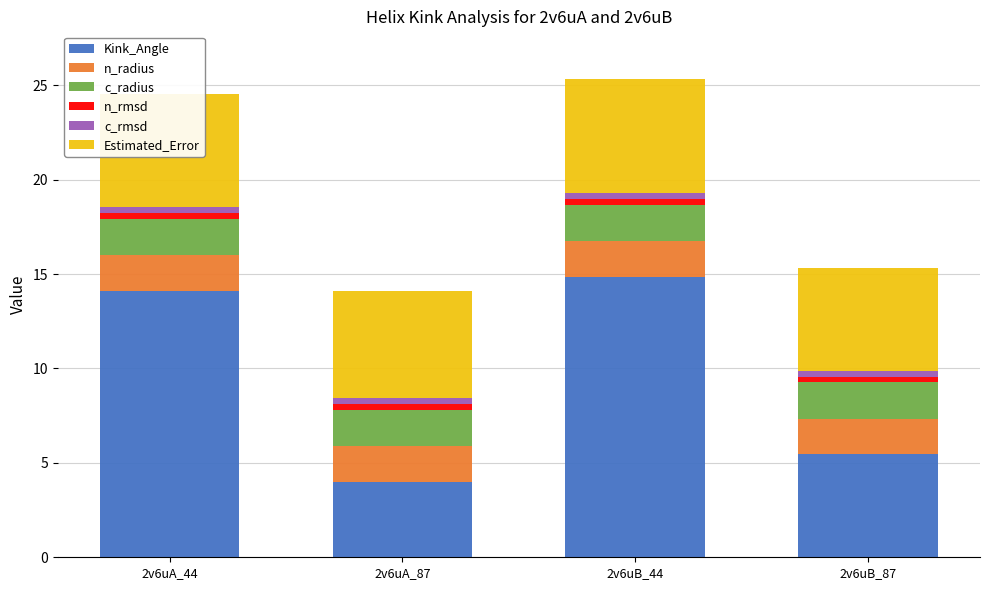

The Kink_Angle series shows 19.3 at 2v6uA_44. True or false?

False